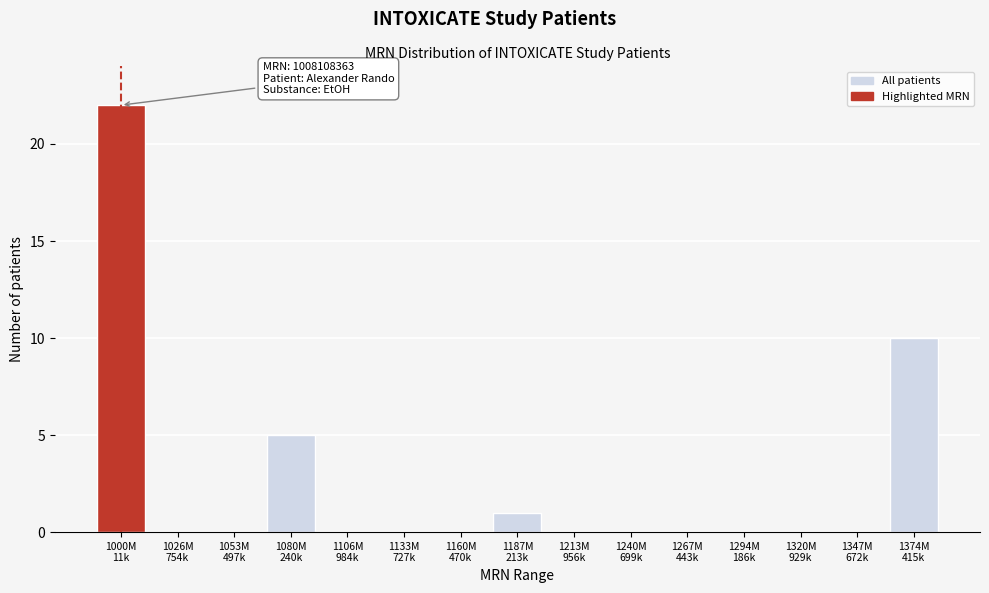

What is the maximum value shown in the chart?

22